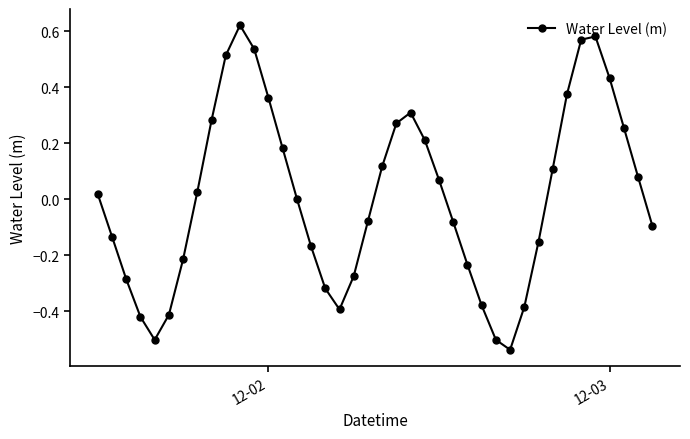

What is the difference between the maximum and minimum values?

1.2